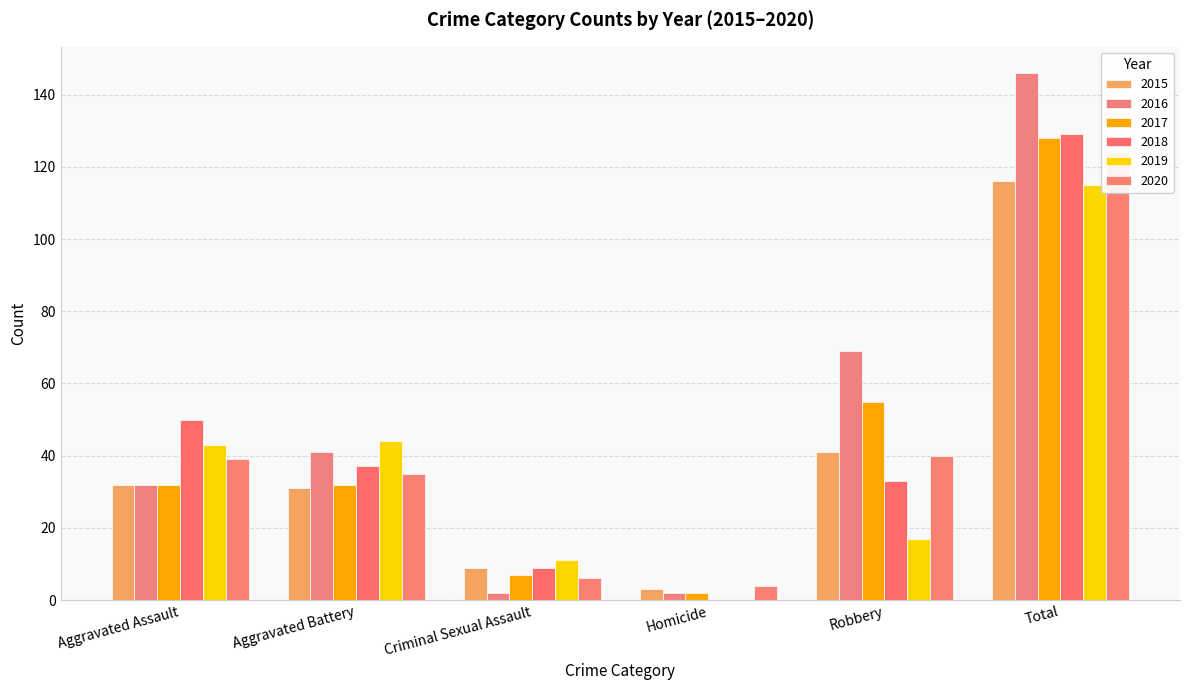

How many data points in 2018 are above 37?

2